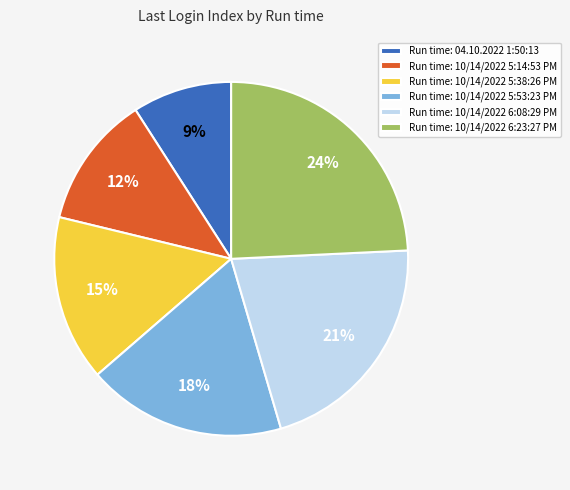

Count the number of slices in the pie.

6